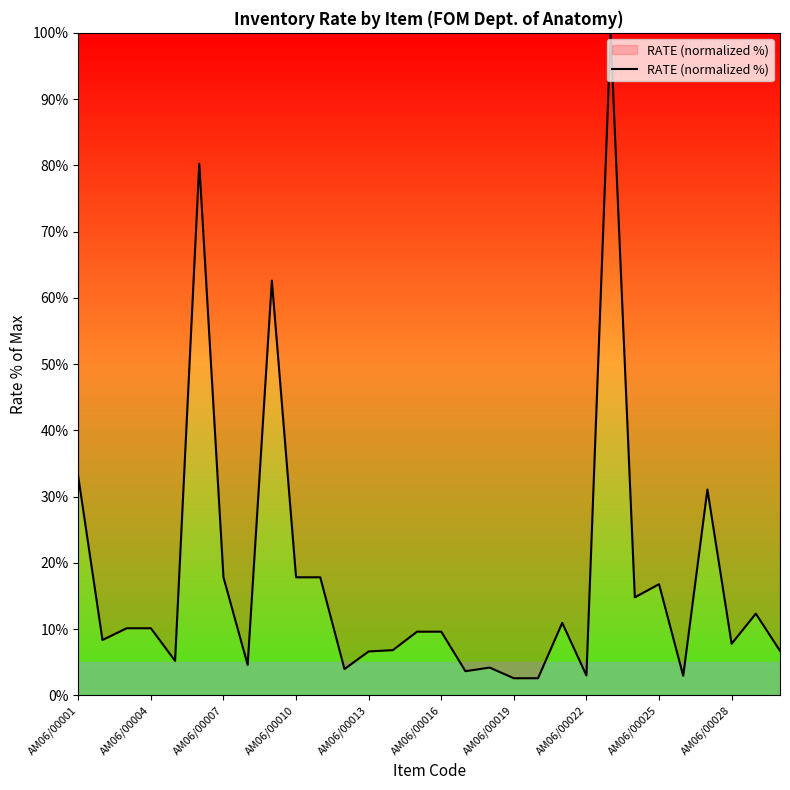

What is the minimum value shown in the chart?

2.6